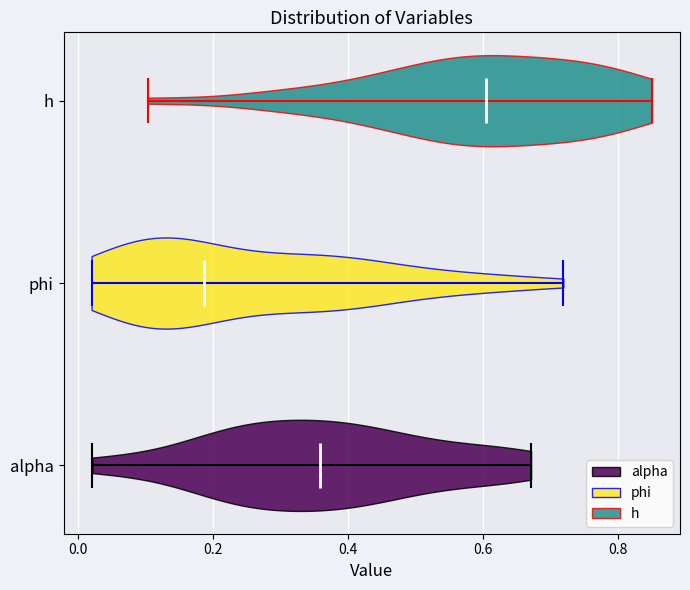

What is the lowest point the violin for alpha reaches on the x-axis? The values are not printed on the chart, so give them approximately, as read against the axis.

0.02